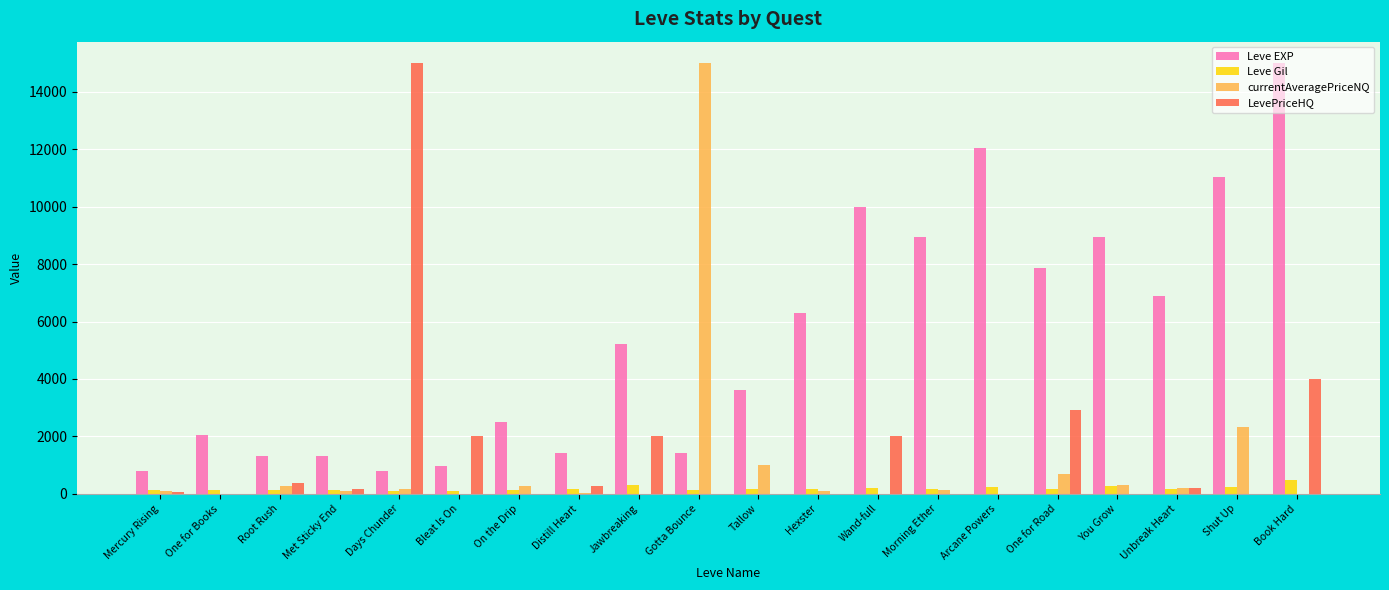

Are the bars grouped side by side (vs. stacked)?

Yes